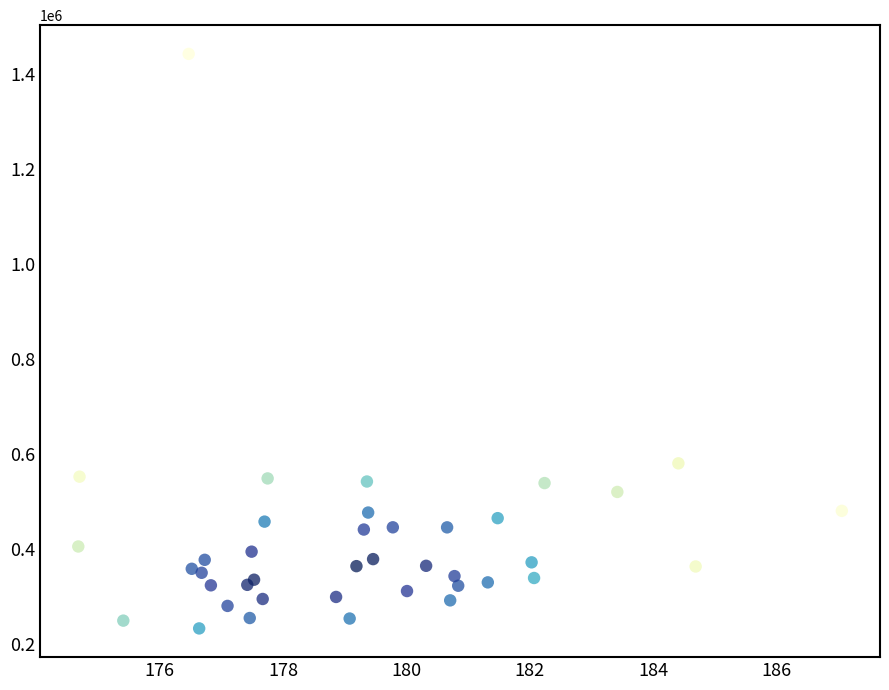

What Y value in the scatter plot is closest to 837700?

580300